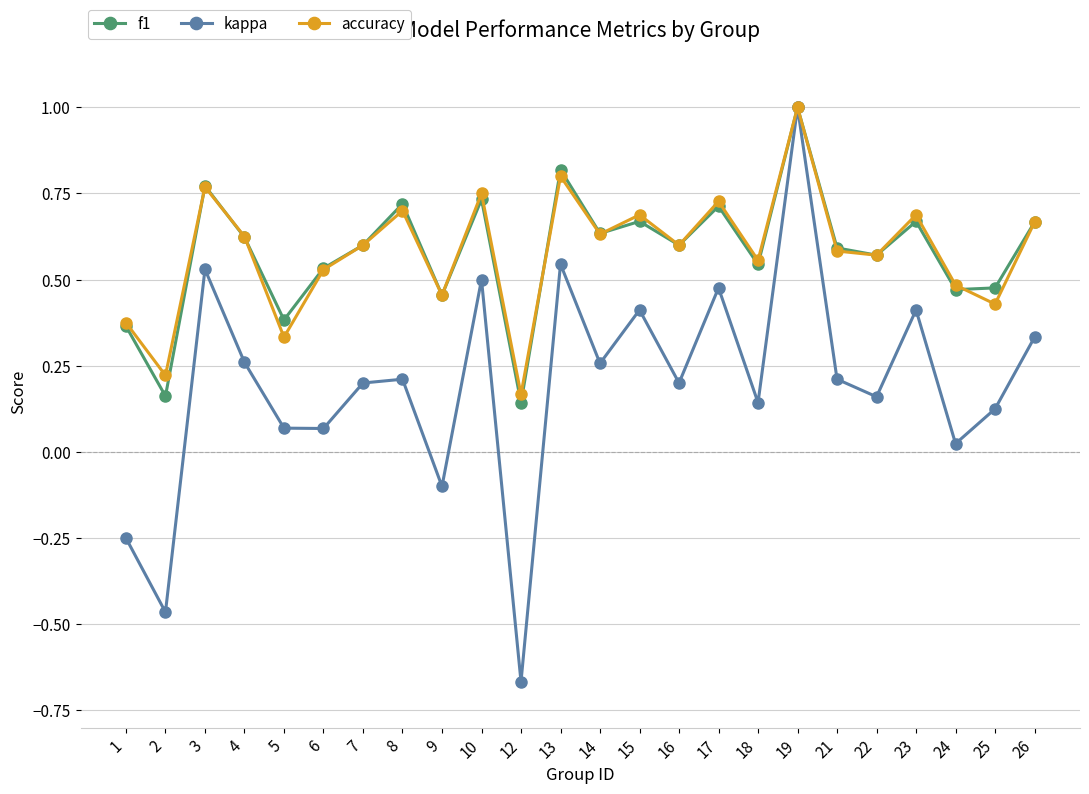

Which category has the highest value across all series?

19